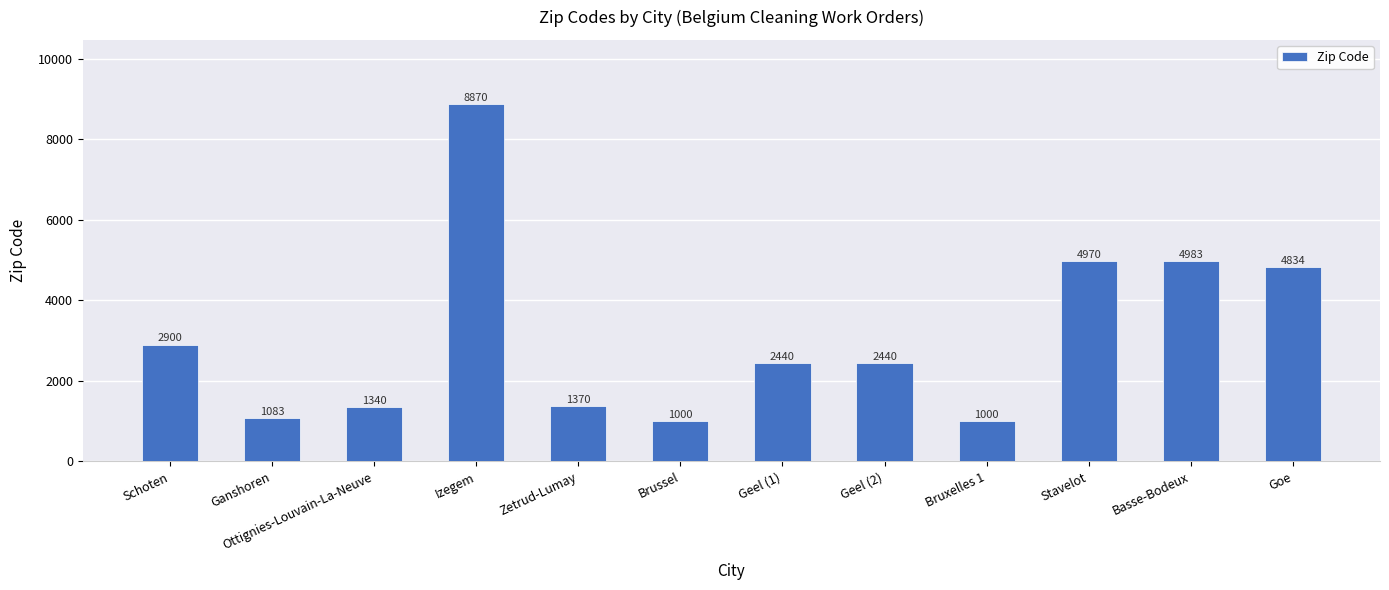

Where is the data nearest to the value 4935?

Stavelot